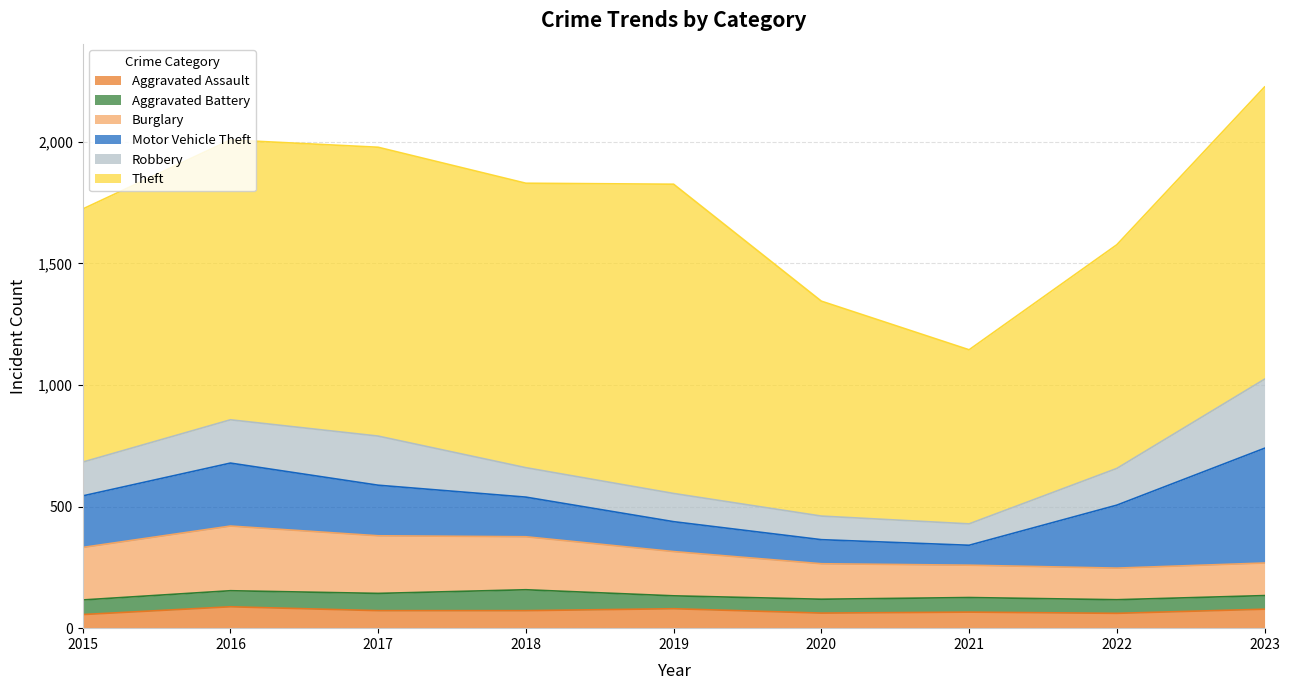

What are all the series names shown in the legend?

Aggravated Assault, Aggravated Battery, Burglary, Motor Vehicle Theft, Robbery, Theft